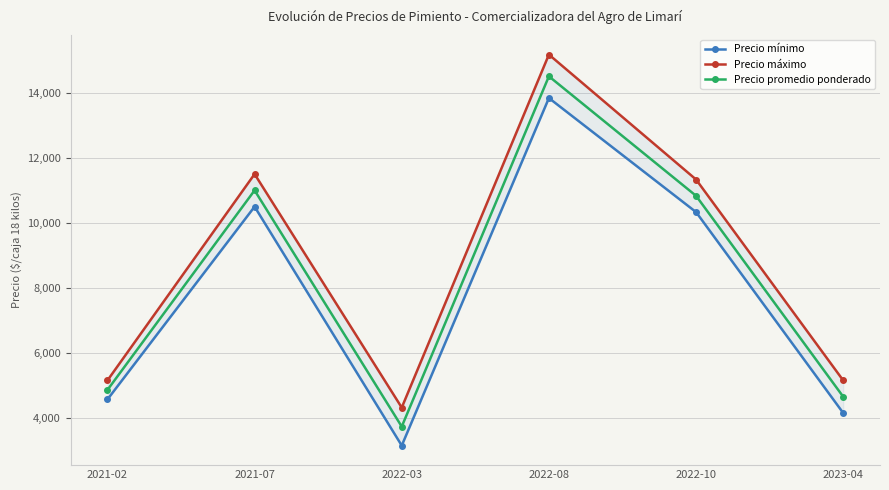

What is the approximate value of Precio máximo at 2022-03?

4333